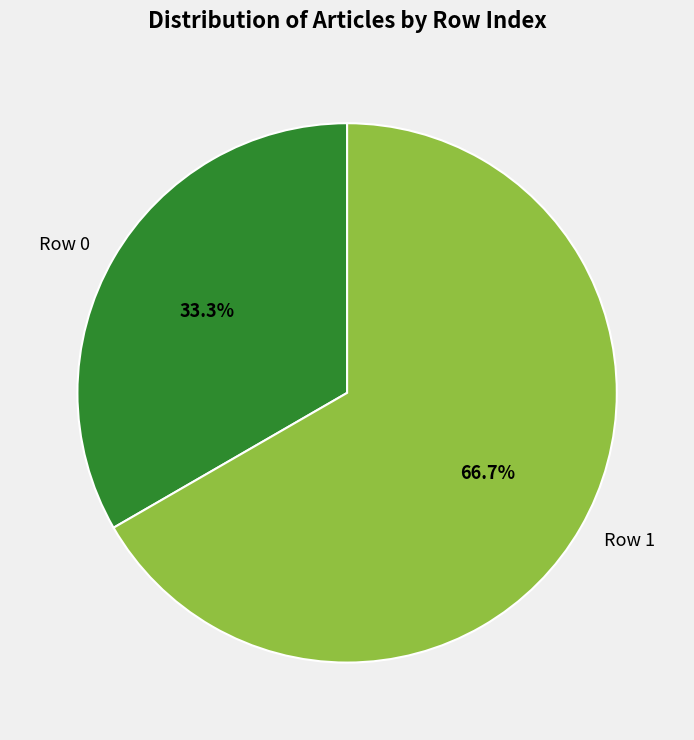

Which category accounts for the majority?

Row 1